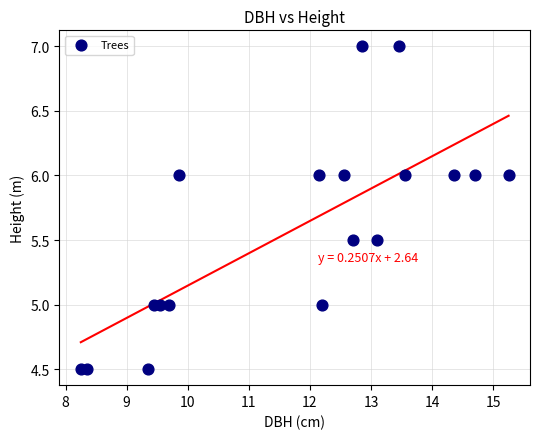

What is the range of Y values (max minus min)?

2.5